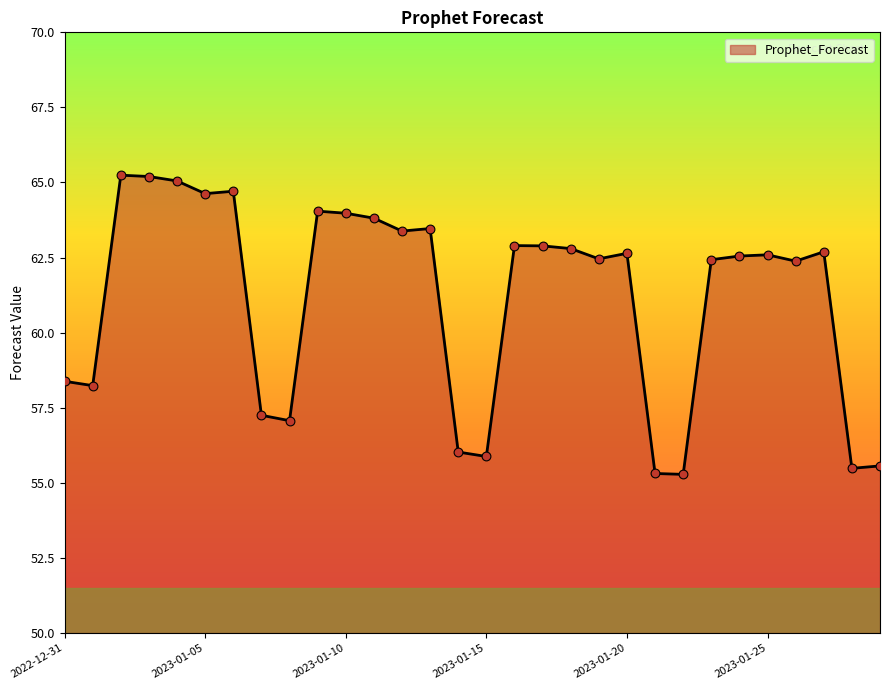

What is the smallest value displayed?

55.3